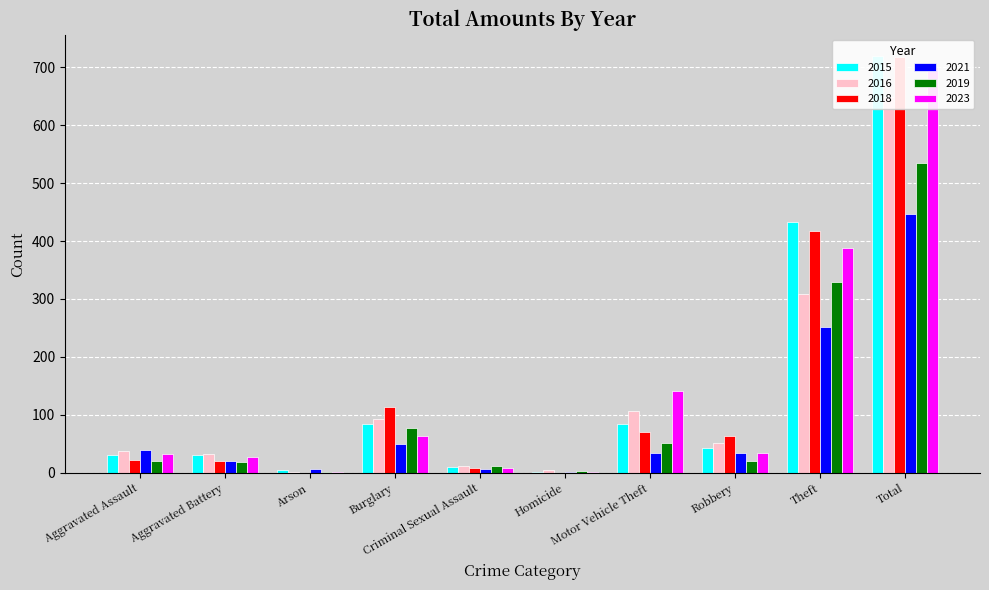

What is the difference between the maximum and second lowest values in the 2019 series?

532